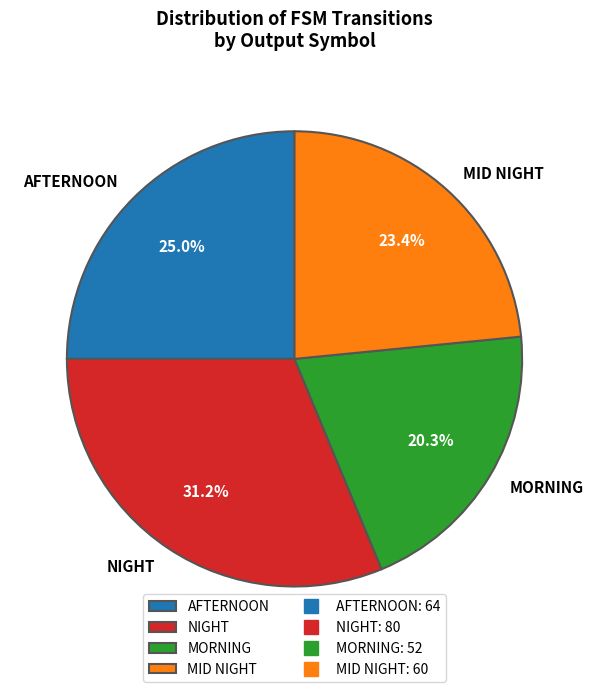

Does NIGHT represent more than half of the total?

No